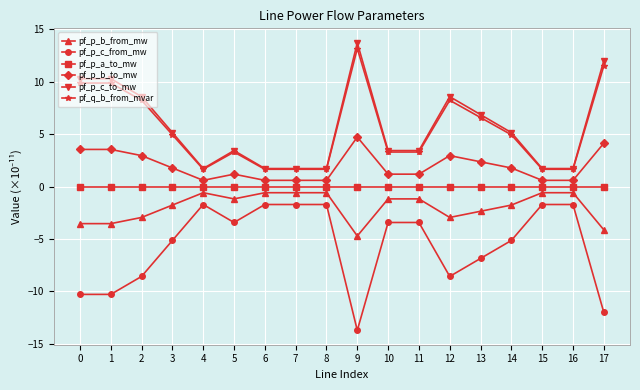

What is the spread (max minus min) of values at 9?

27.4